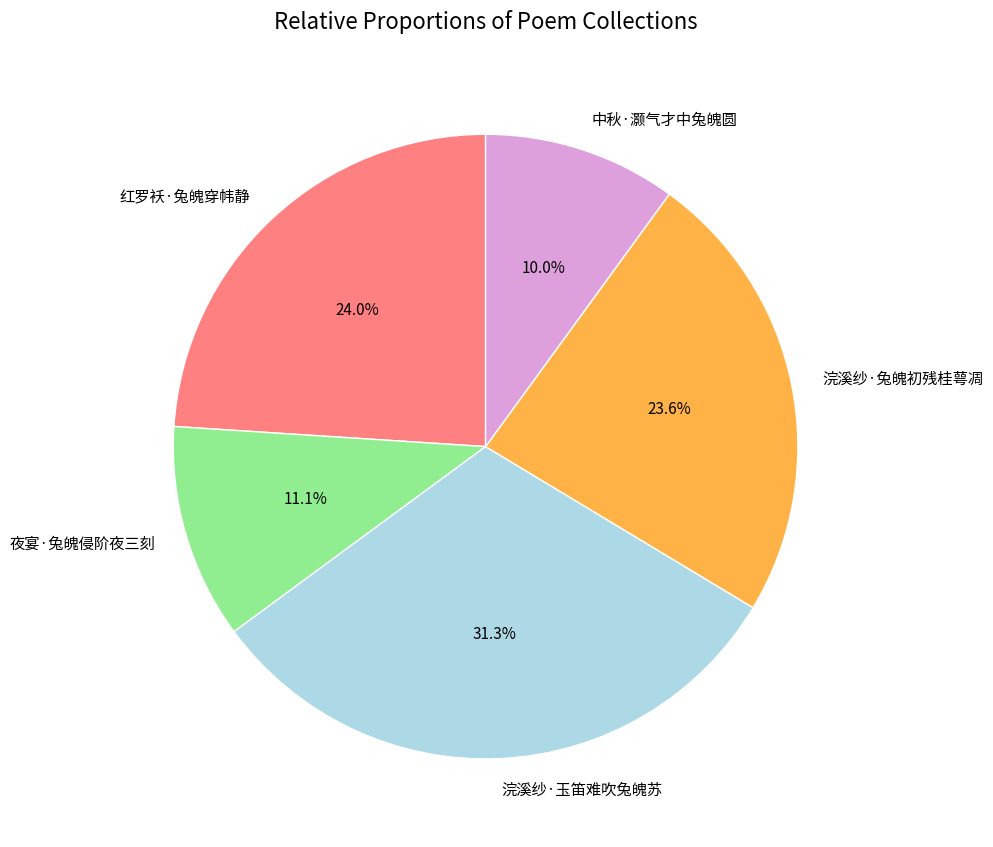

Does any single category account for the majority?

No